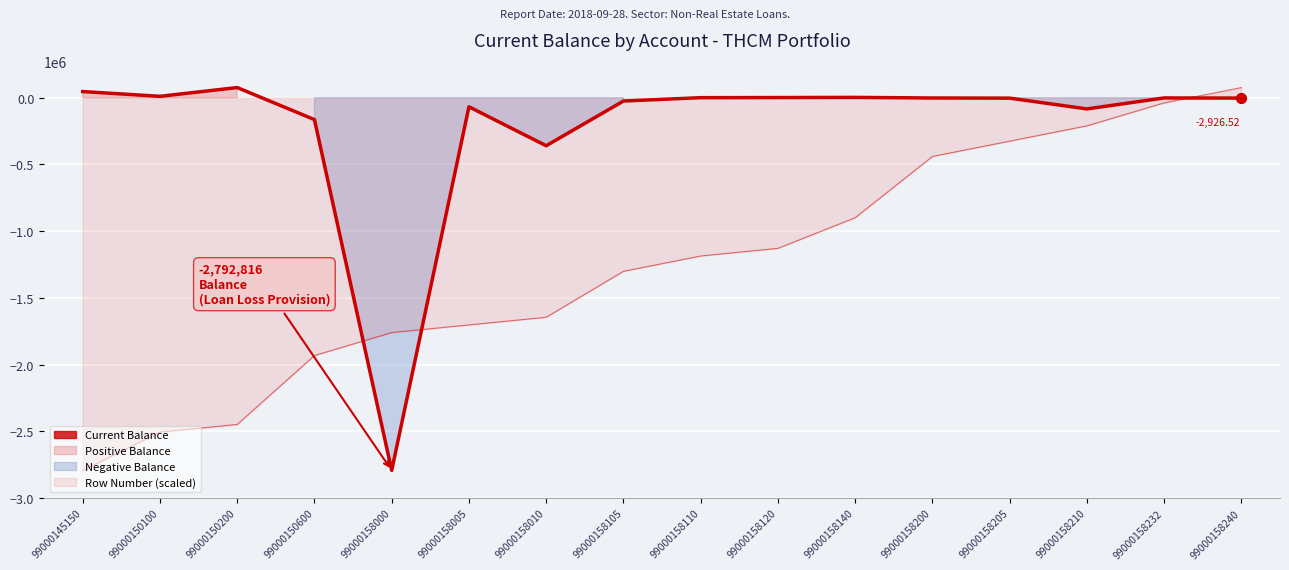

What is the change in value from 99000158200 to 99000158205?

-1117.3